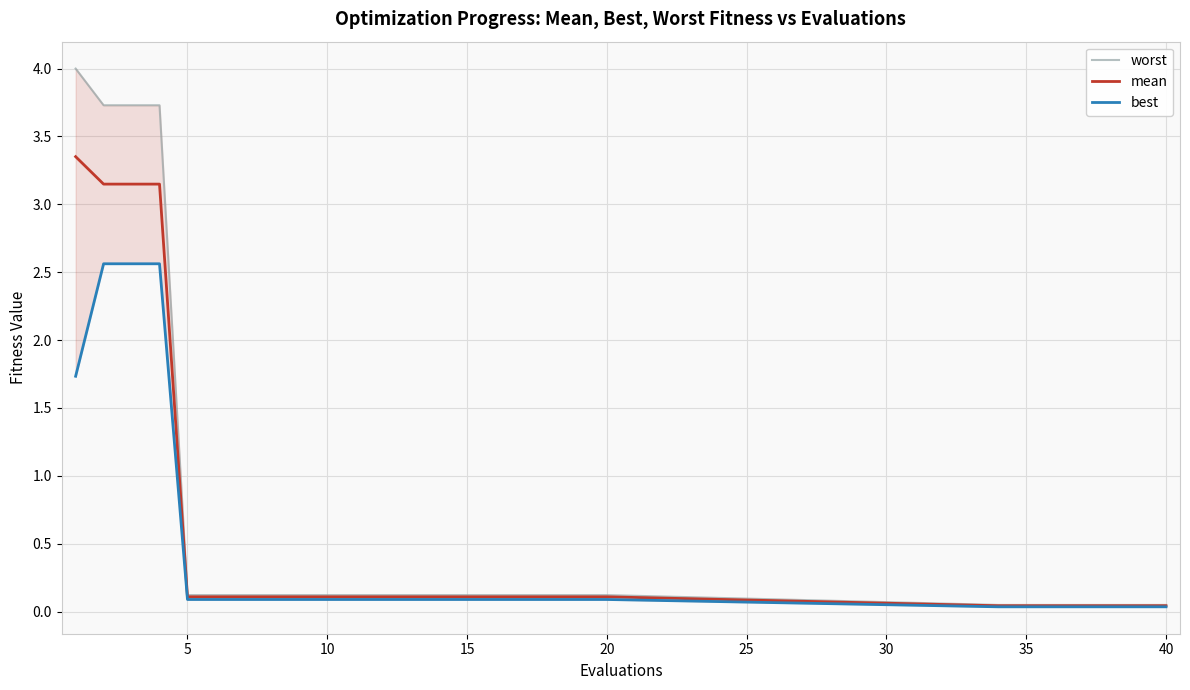

How many lines are shown in the chart?

3